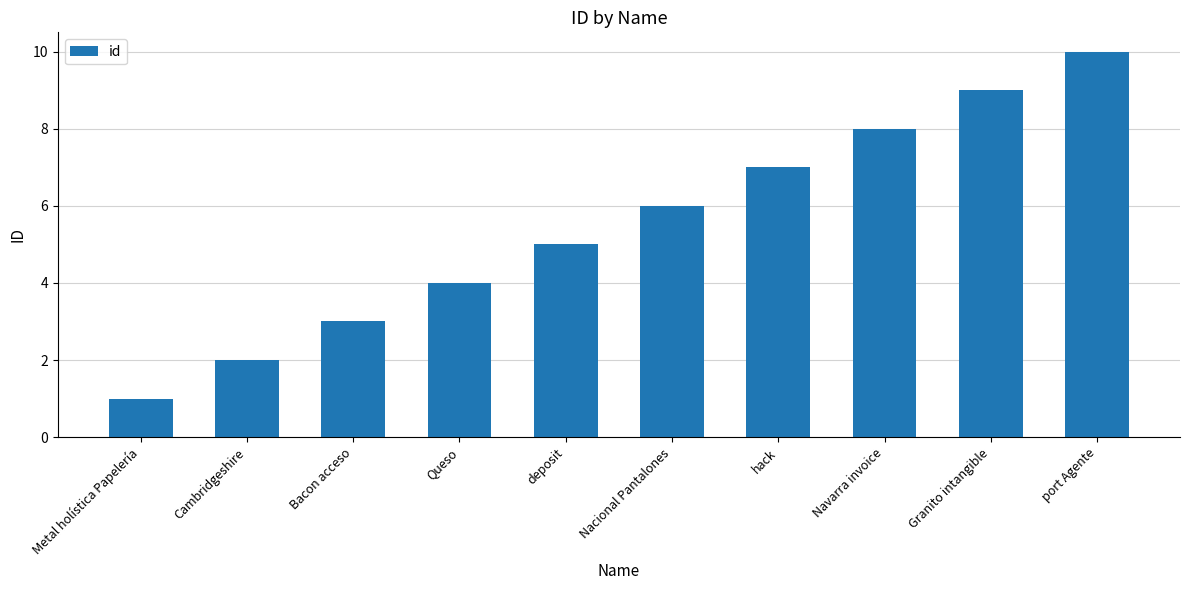

Where is the data nearest to the value 5?

deposit